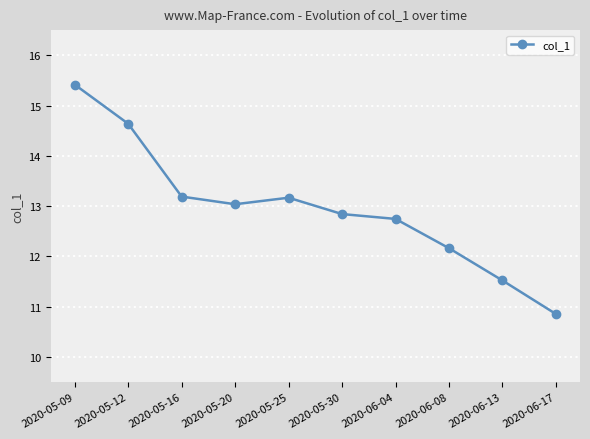

What is the difference between the maximum and minimum values?

4.6